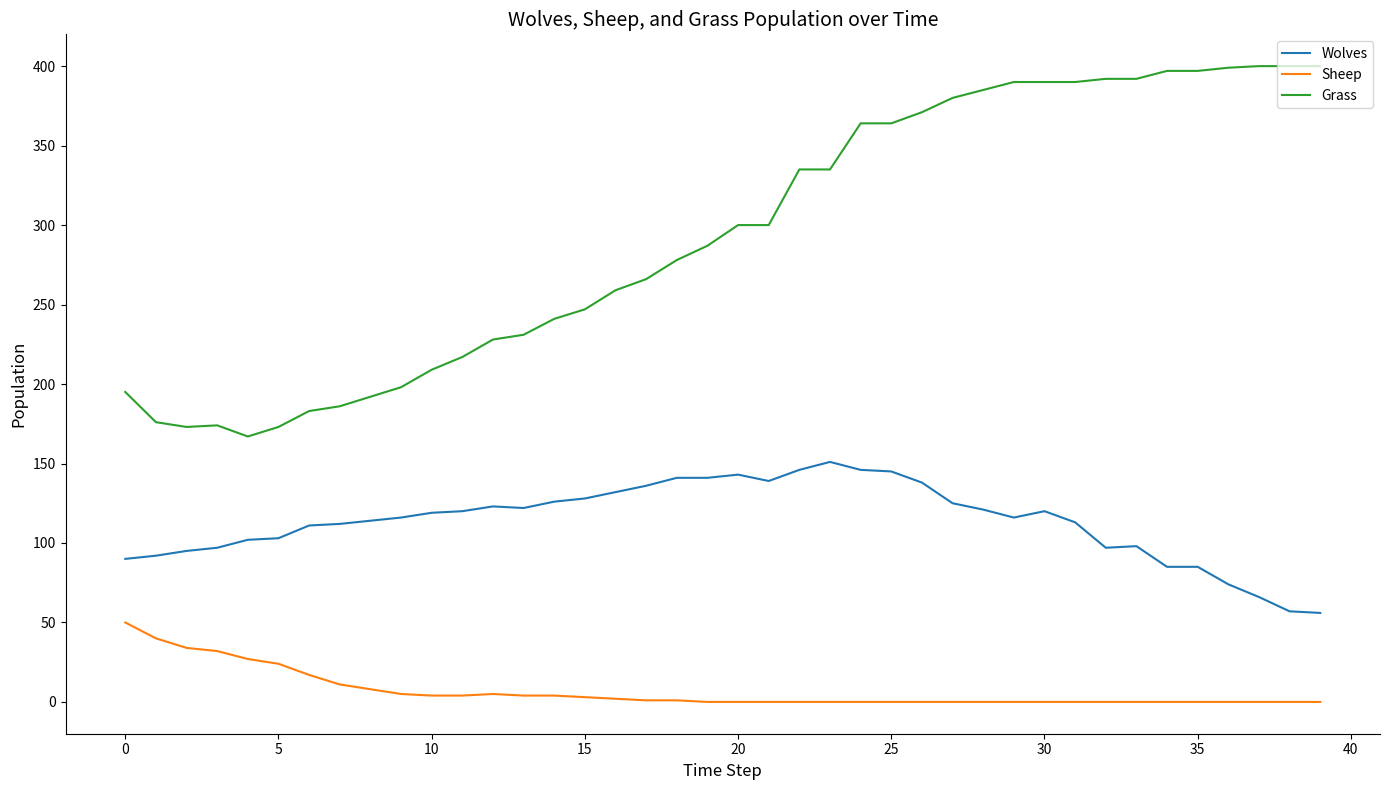

What is the highest value of the Wolves series?

151